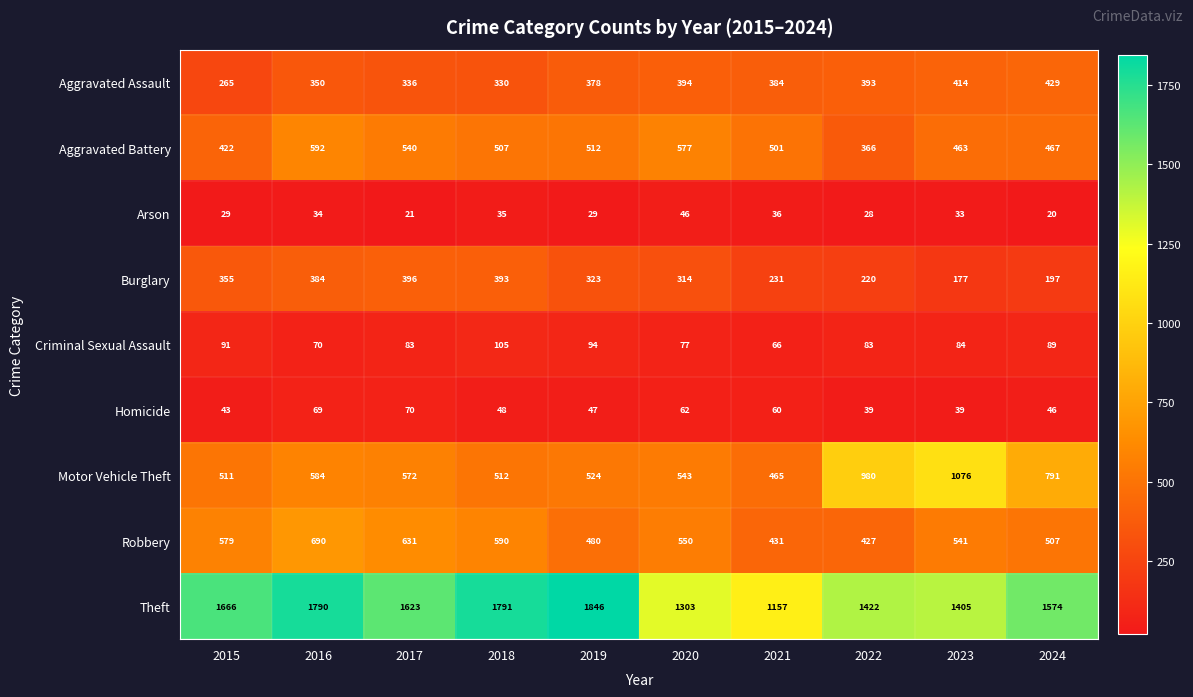

List the labels in order of Motor Vehicle Theft value, largest first.

2023, 2022, 2024, 2016, 2017, 2020, 2019, 2018, 2015, 2021